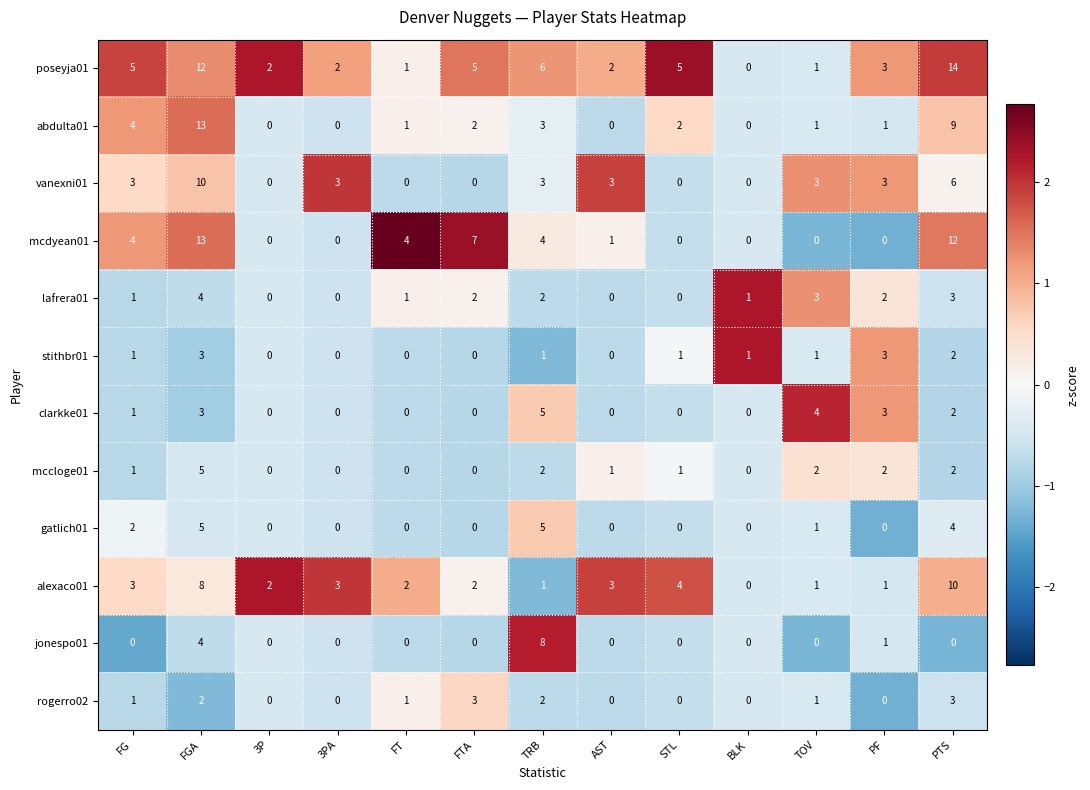

Which category has the highest value across all series?

PTS